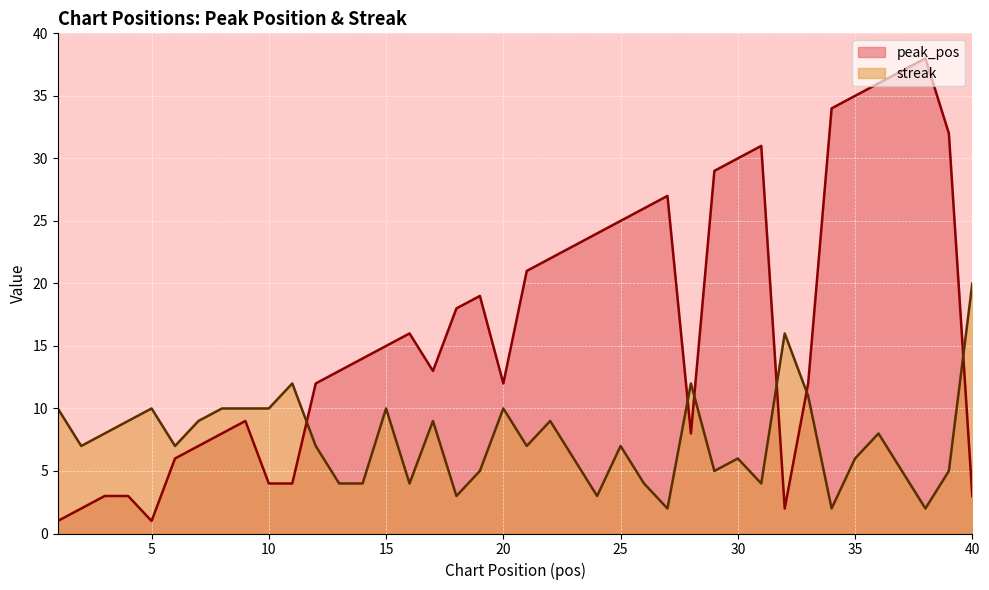

What are all the series names shown in the legend?

peak_pos, streak